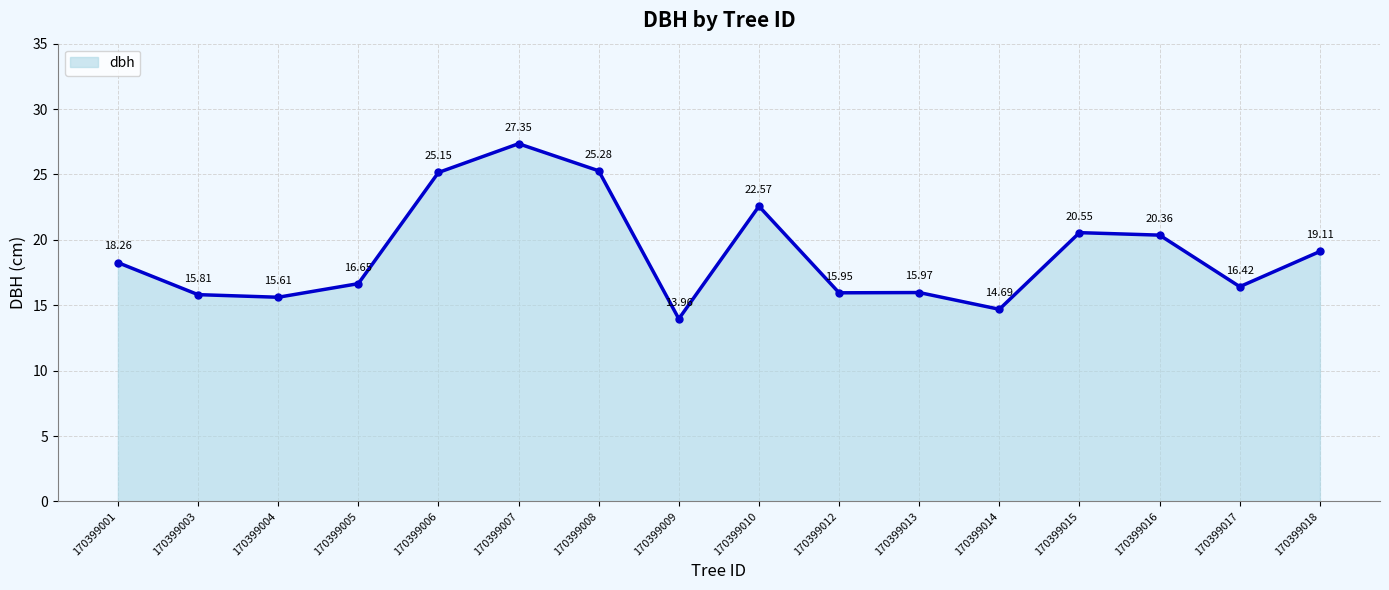

List the labels in order of value, largest first.

170399007, 170399008, 170399006, 170399010, 170399015, 170399016, 170399018, 170399001, 170399005, 170399017, 170399013, 170399012, 170399003, 170399004, 170399014, 170399009